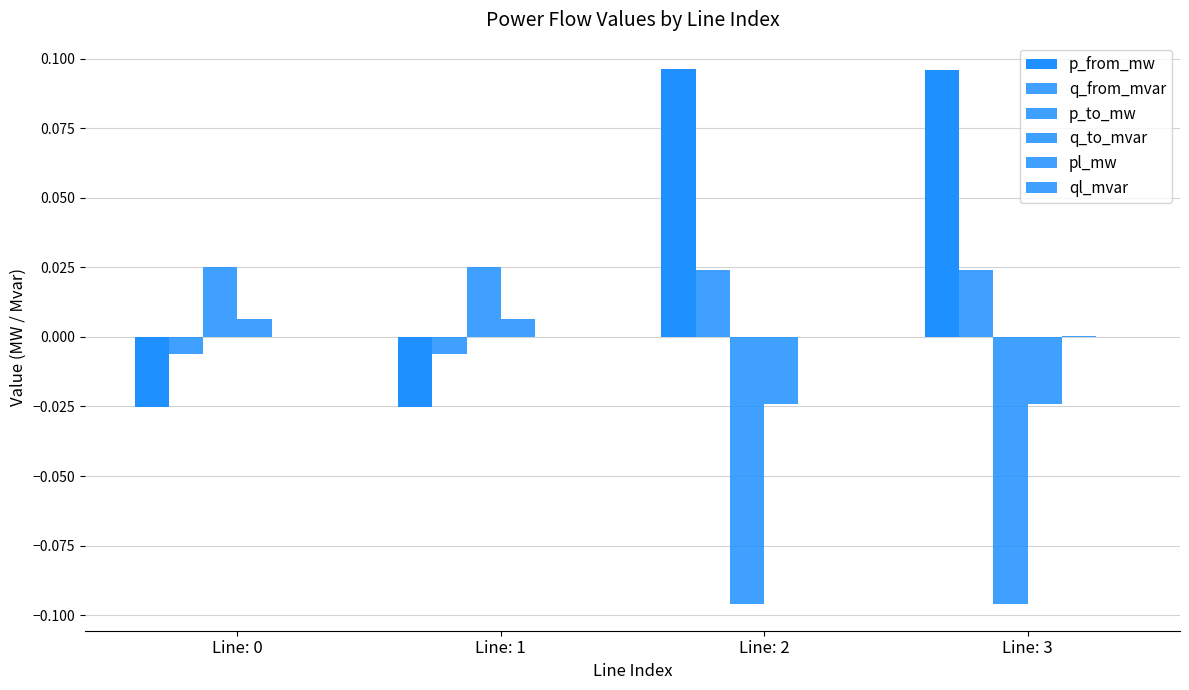

What is the value of the p_from_mw bar at the 4th from the left?

0.1